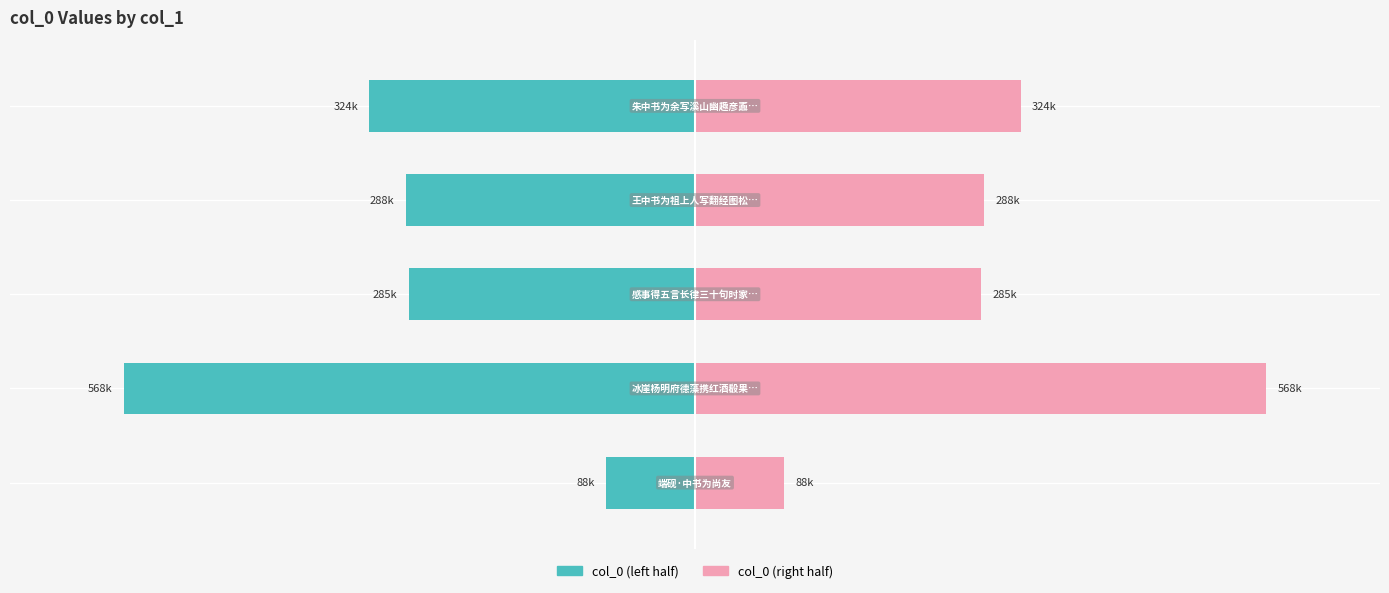

Are the bars grouped side by side (vs. stacked)?

Yes